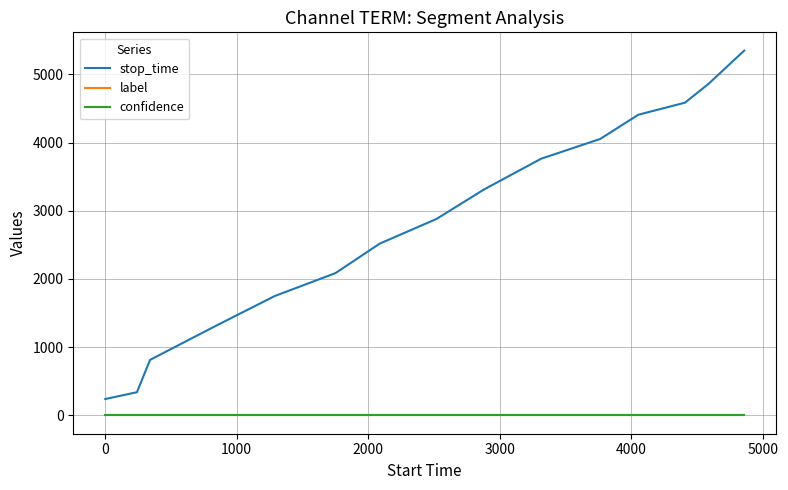

How many lines are shown in the chart?

3